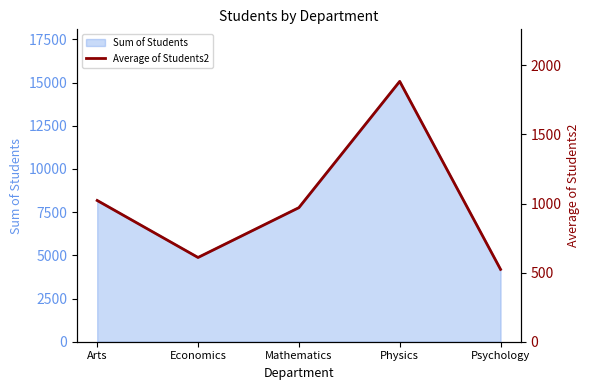

What position from the left is Arts?

1